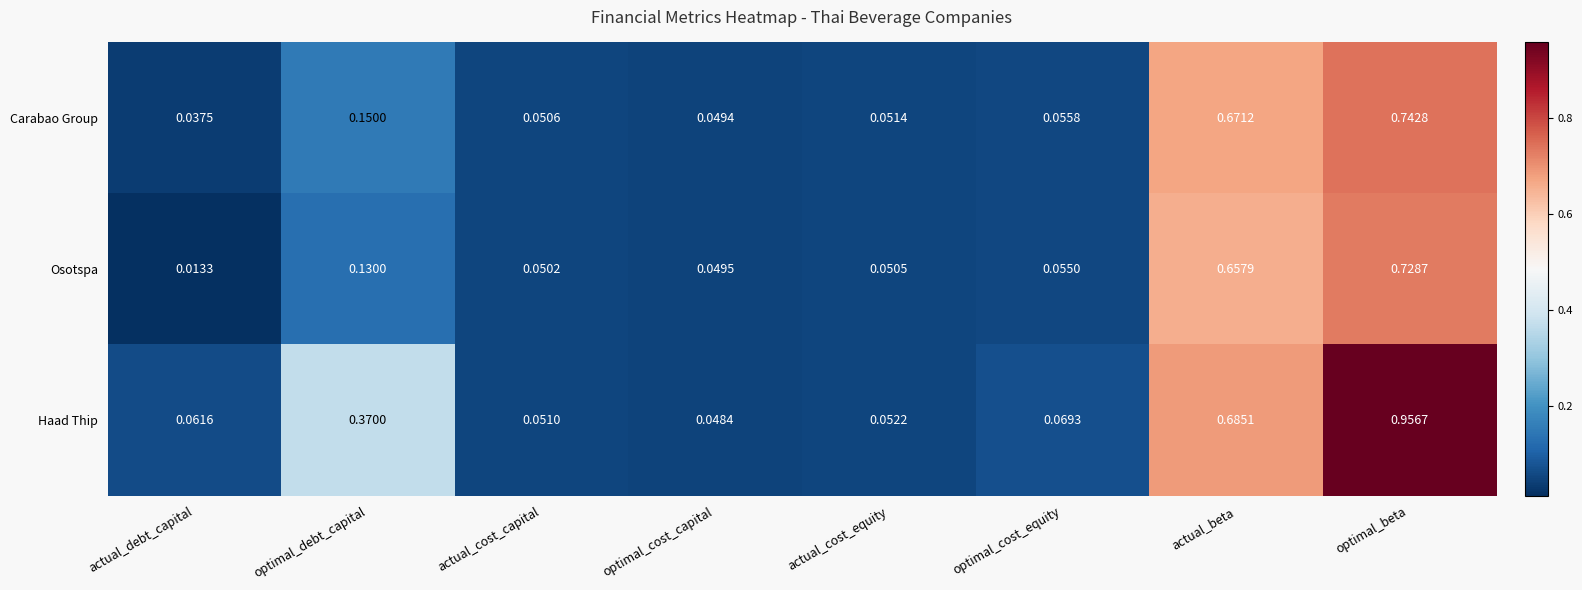

Which series has the widest spread of values?

Haad Thip